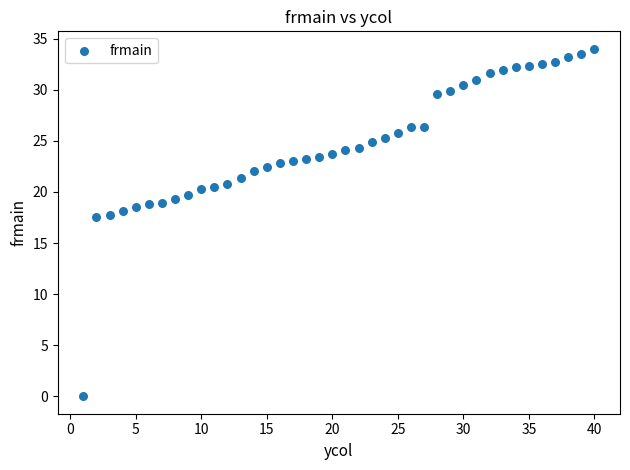

What is the range of Y values (max minus min)?

34.0